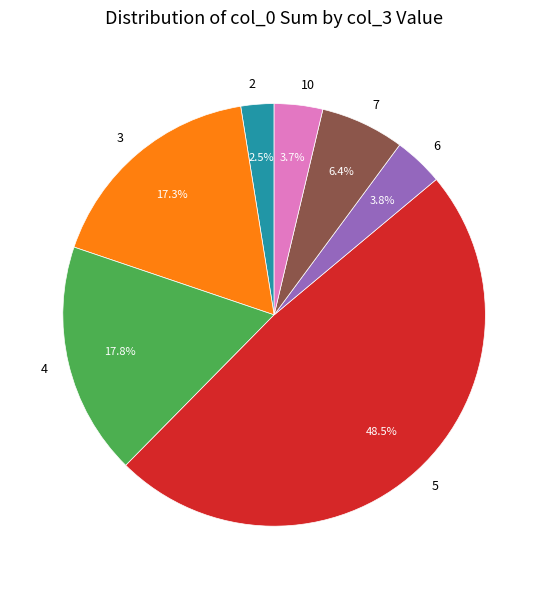

True or false: 10 accounts for 17% of the total.

False